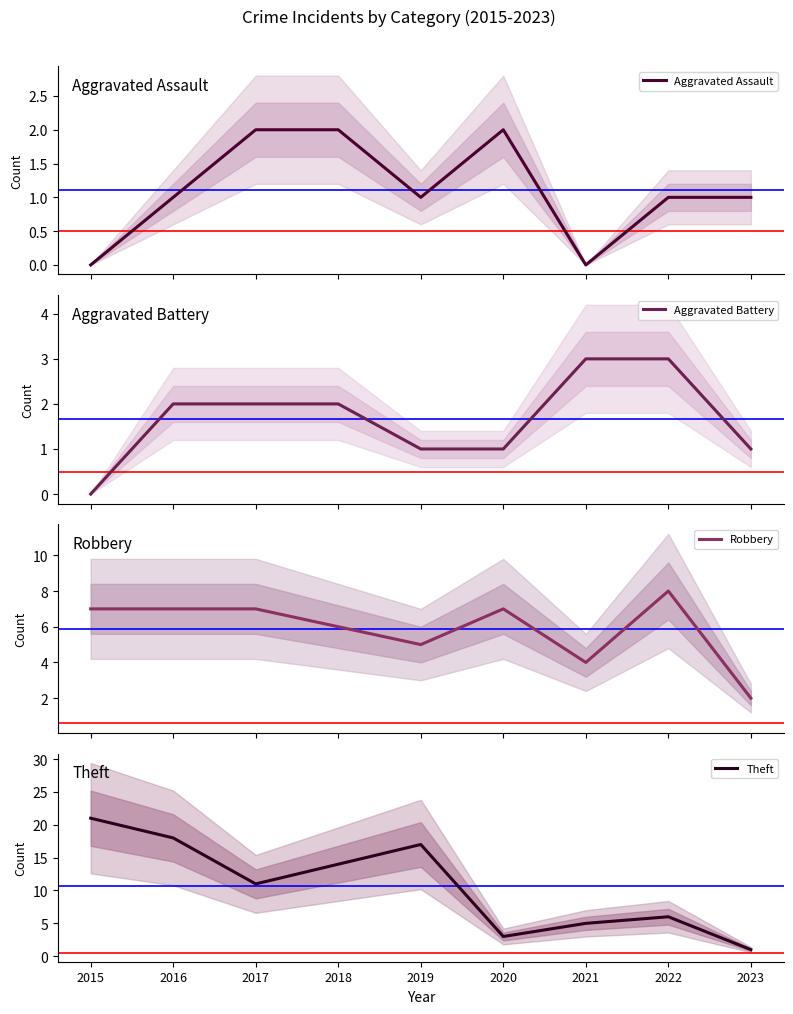

Reading left to right, transcribe all the data shown in this chart.

Aggravated Assault: 2015=0	2016=1	2017=2	2018=2	2019=1	2020=2	2021=0	2022=1	2023=1
Aggravated Battery: 2015=0	2016=2	2017=2	2018=2	2019=1	2020=1	2021=3	2022=3	2023=1
Robbery: 2015=7	2016=7	2017=7	2018=6	2019=5	2020=7	2021=4	2022=8	2023=2
Theft: 2015=21	2016=18	2017=11	2018=14	2019=17	2020=3	2021=5	2022=6	2023=1